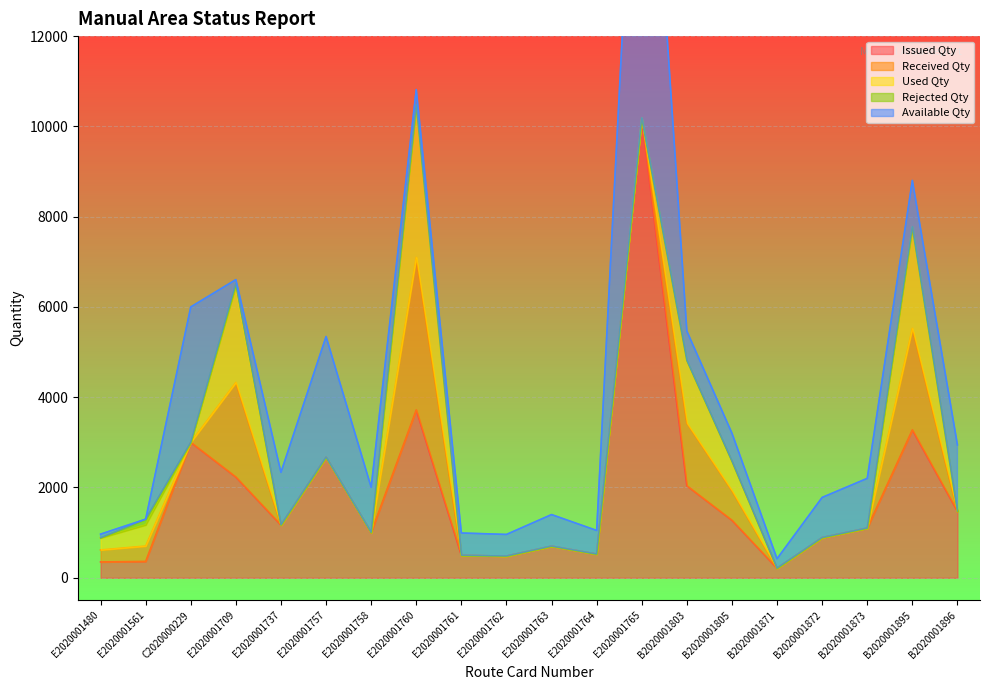

At which category does Rejected Qty reach its first local valley?

C2020000229